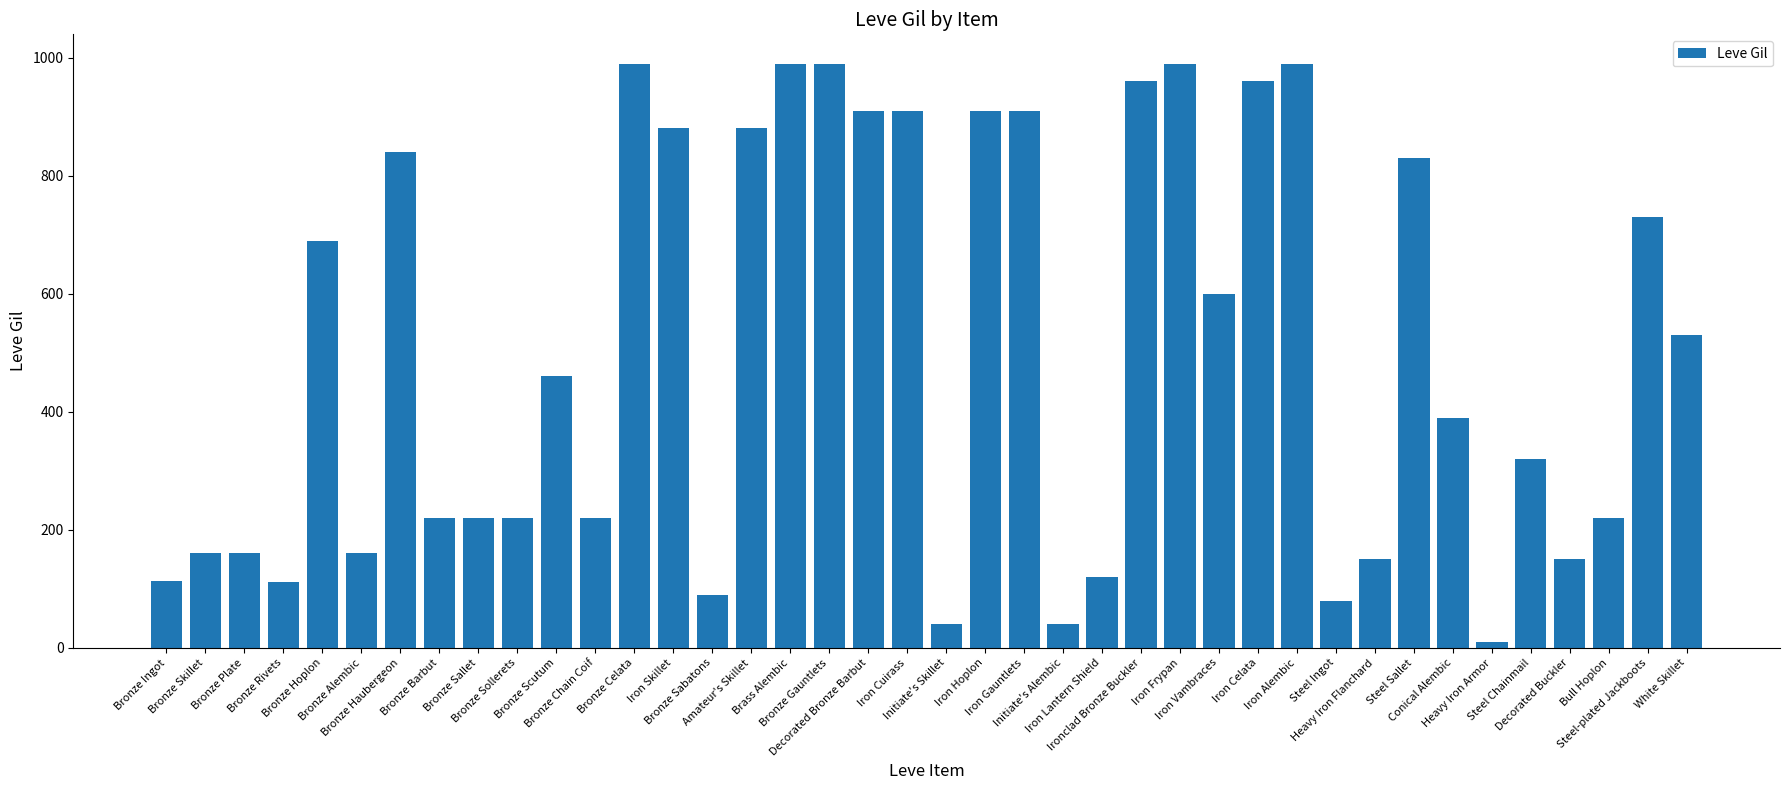

Where is the data nearest to the value 500?

White Skillet